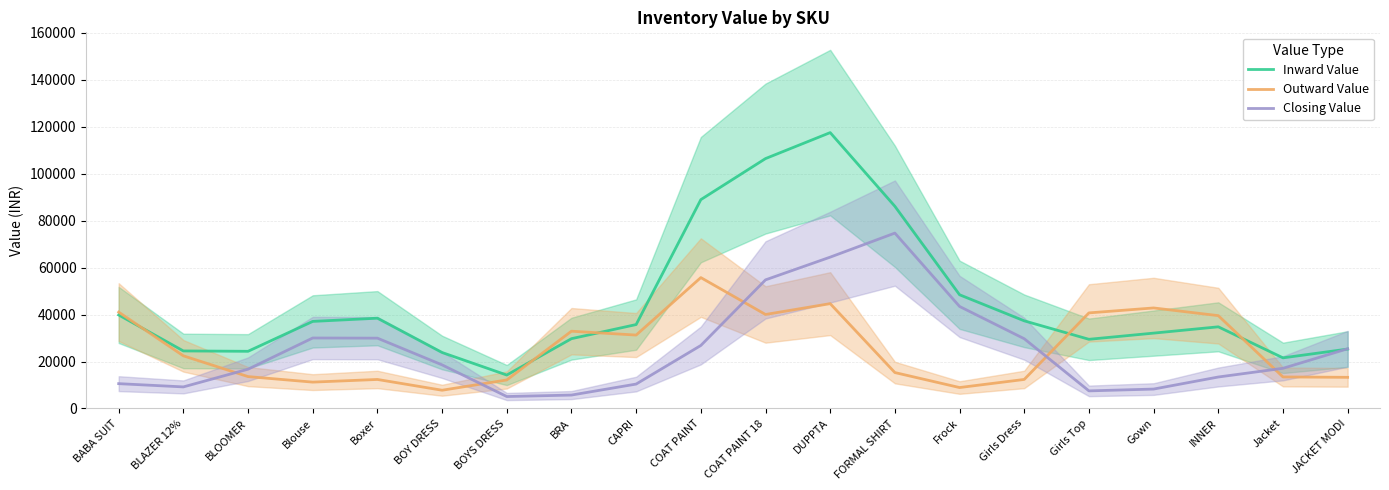

True or false: Closing Value and Inward Value intersect in this chart.

True